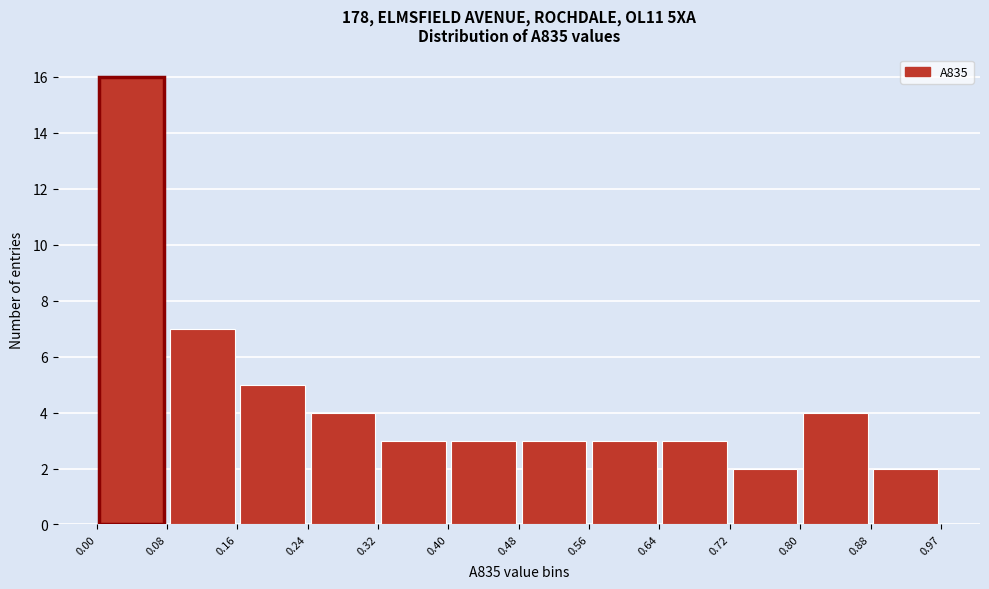

Reading left to right, list every bar in this chart as the range it spans on the x-axis followed by its height. The values are not printed on the chart, so give them approximately, as read against the axis.

0.00 to 0.08: 16
0.08 to 0.16: 7
0.16 to 0.24: 5
0.24 to 0.32: 4
0.32 to 0.40: 3
0.40 to 0.48: 3
0.48 to 0.56: 3
0.56 to 0.64: 3
0.64 to 0.72: 3
0.72 to 0.80: 2
0.80 to 0.88: 4
0.88 to 0.97: 2